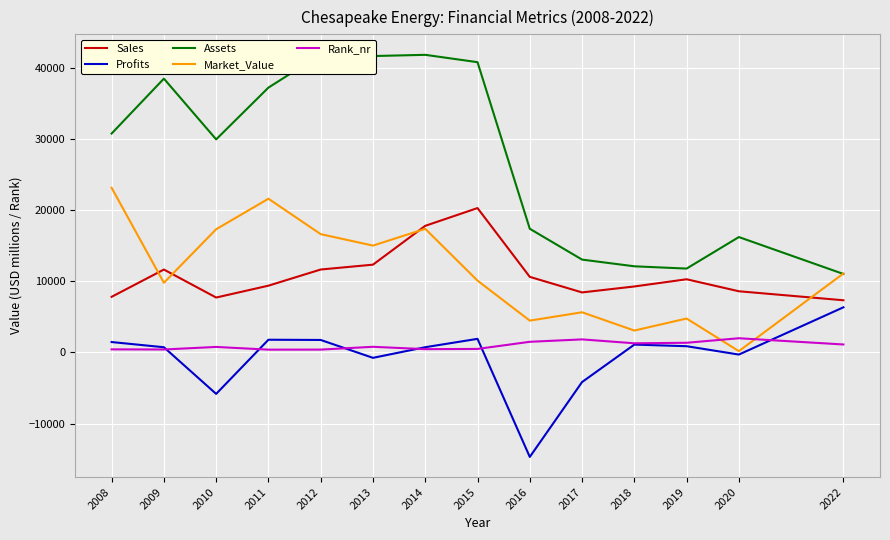

Rank the categories by Profits value from lowest to highest.

2016, 2010, 2017, 2013, 2020, 2009, 2014, 2019, 2018, 2008, 2012, 2011, 2015, 2022